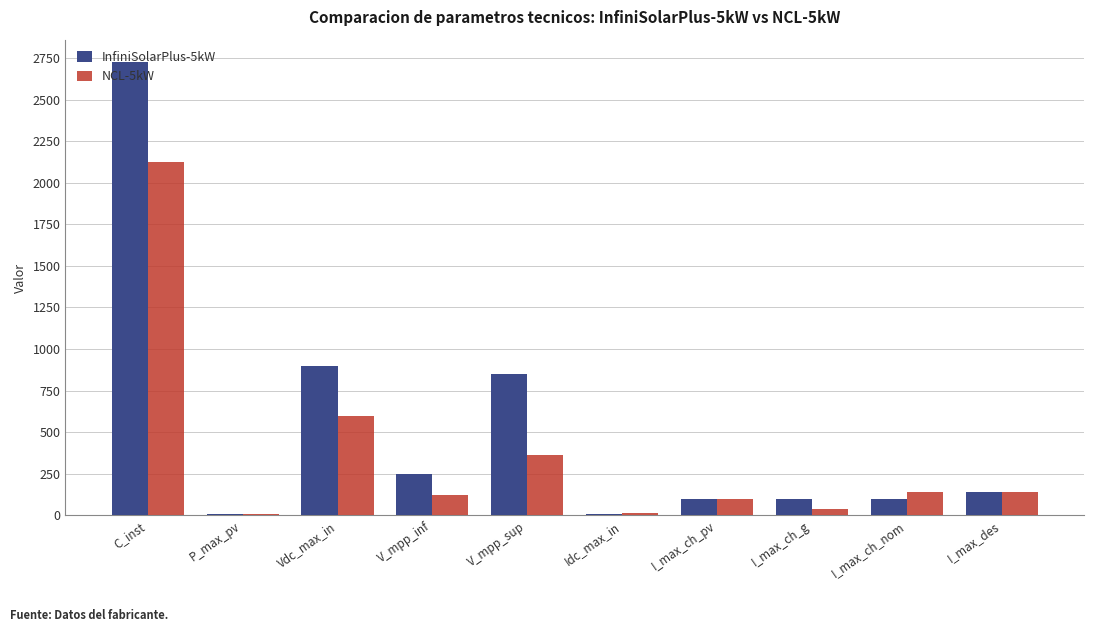

At which label does NCL-5kW reach its peak?

C_inst